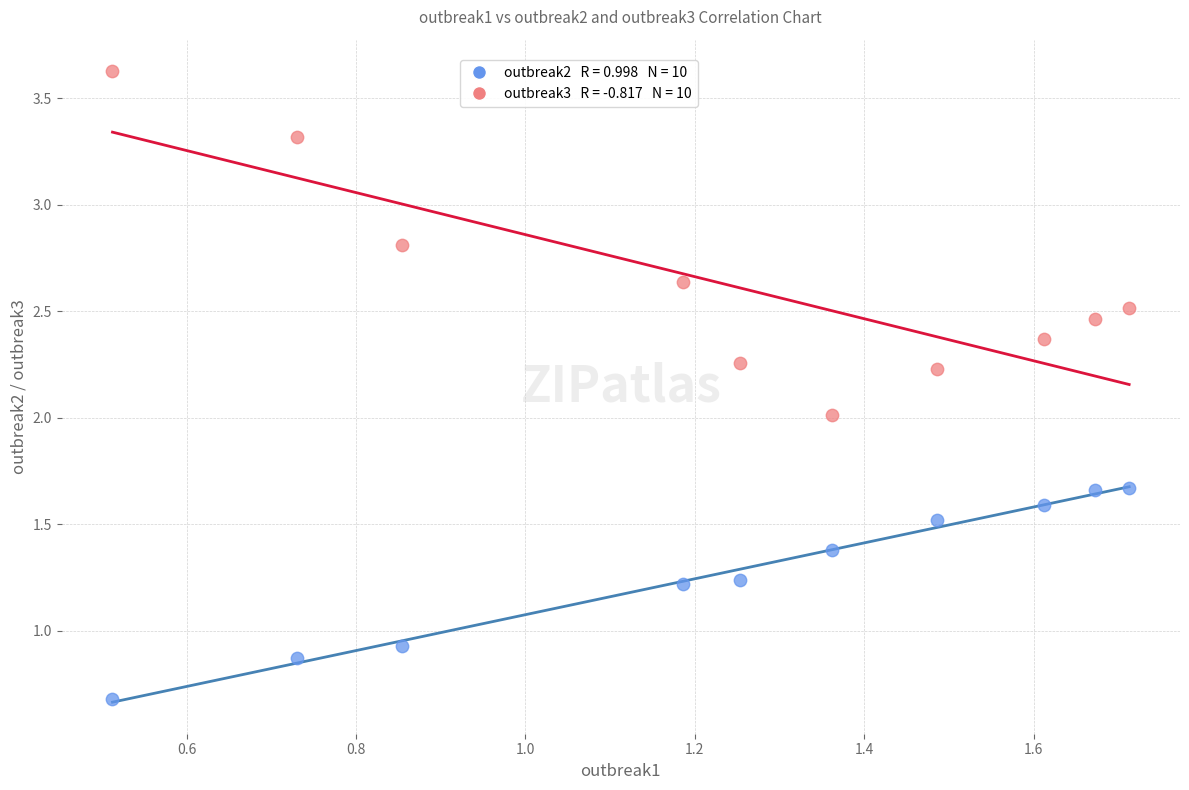

Across all data points, what is the range of Y values (max minus min)?

2.9